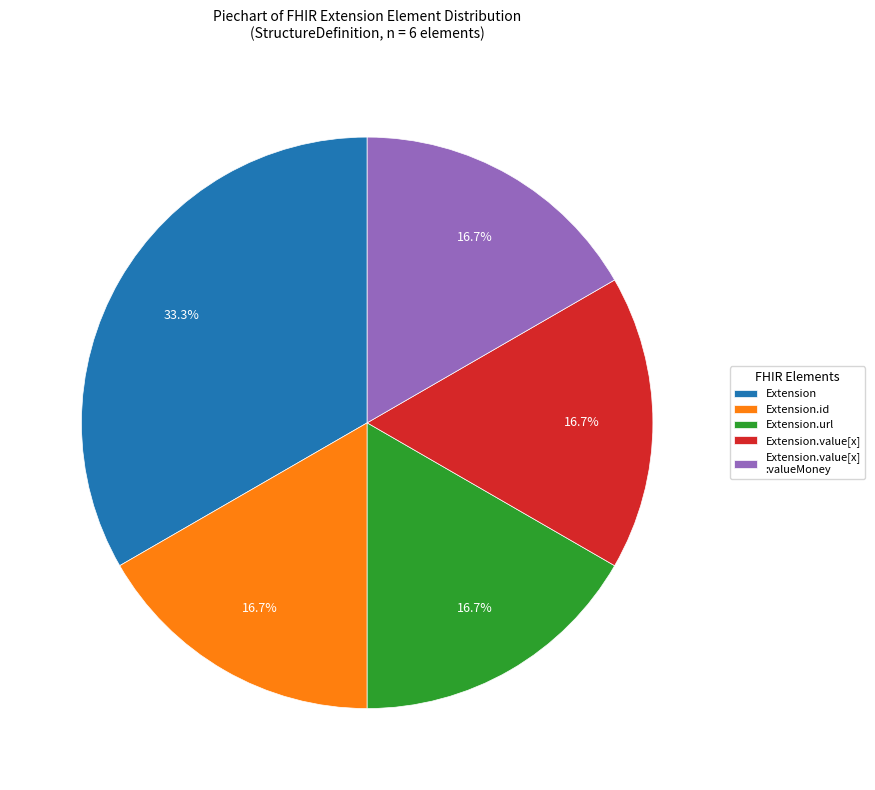

Which category has the biggest portion of the pie?

Extension